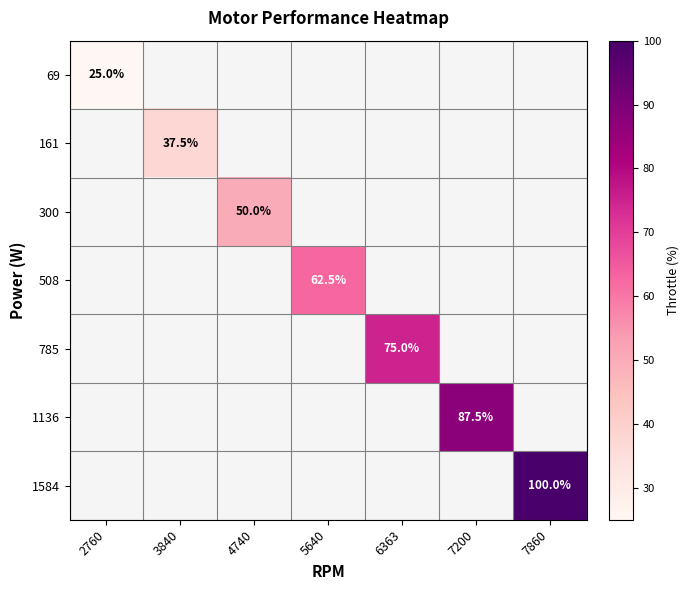

The value of 69 at 2760 is 25.0. True or false?

True